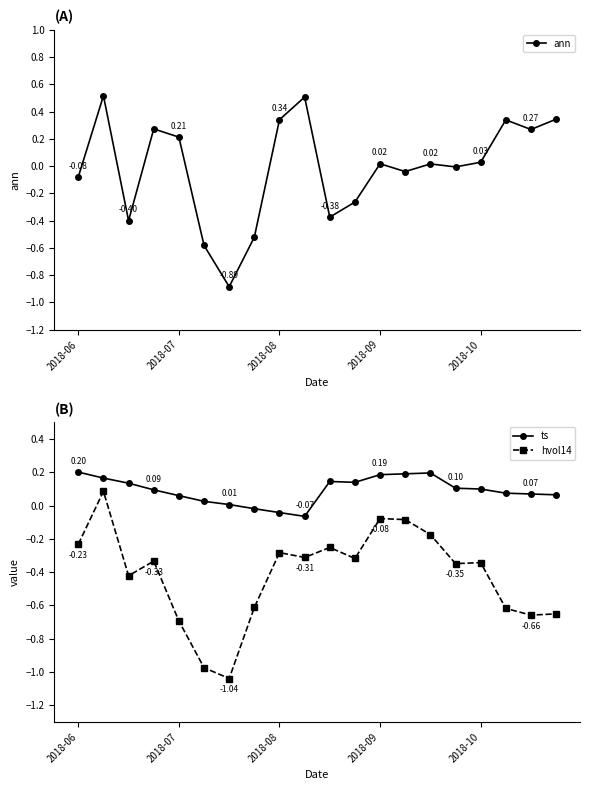

In ann, how many points are higher than both neighbors (excluding endpoints)?

6